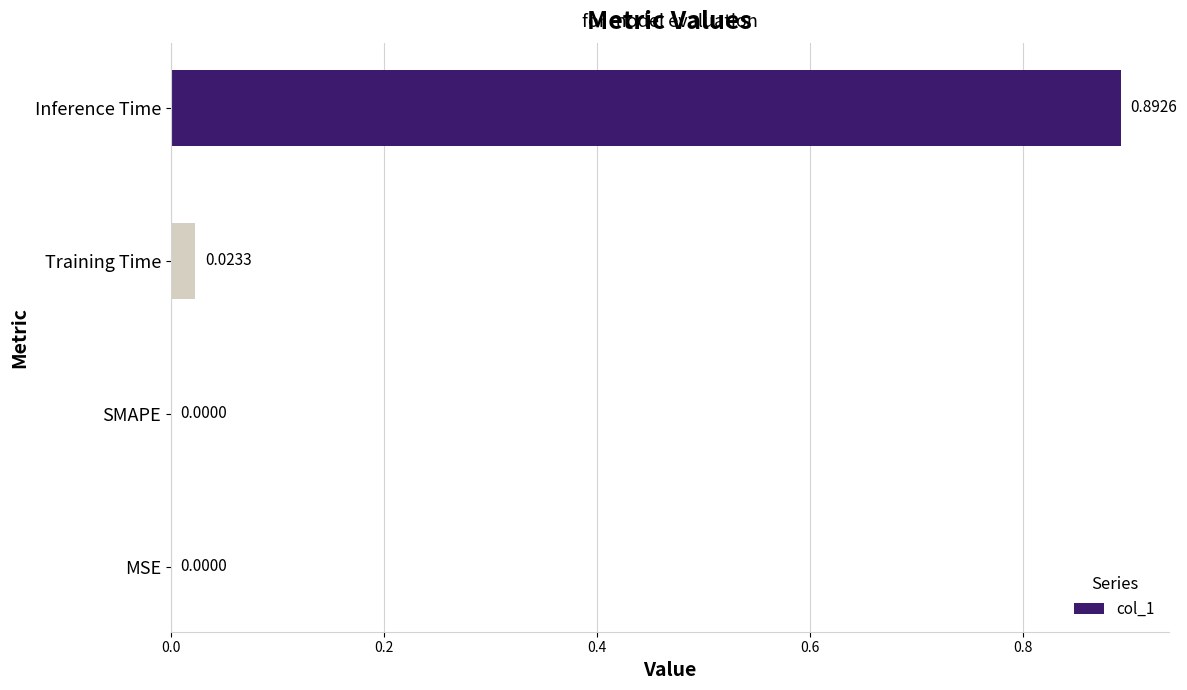

Count the number of values greater than 0.

2